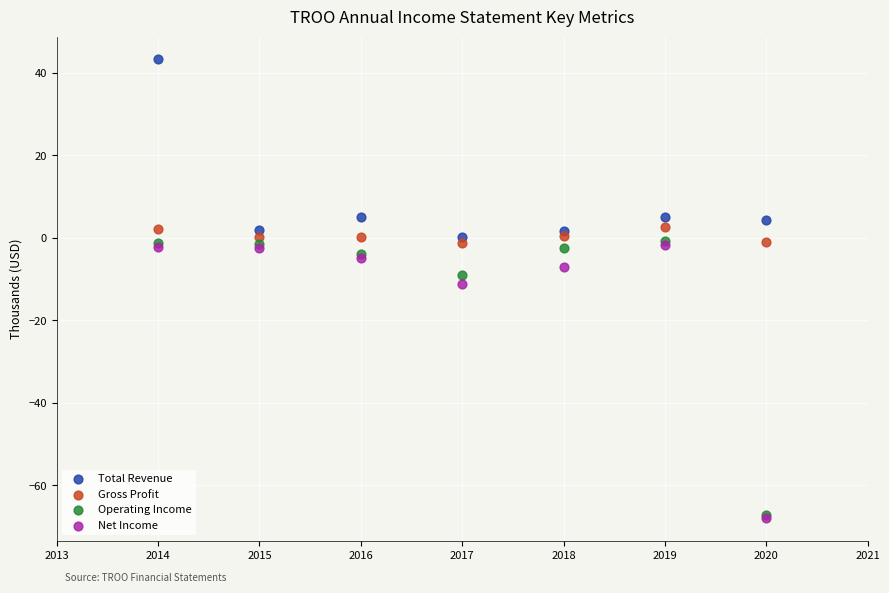

Which series has the largest Y range (max minus min)?

Operating Income